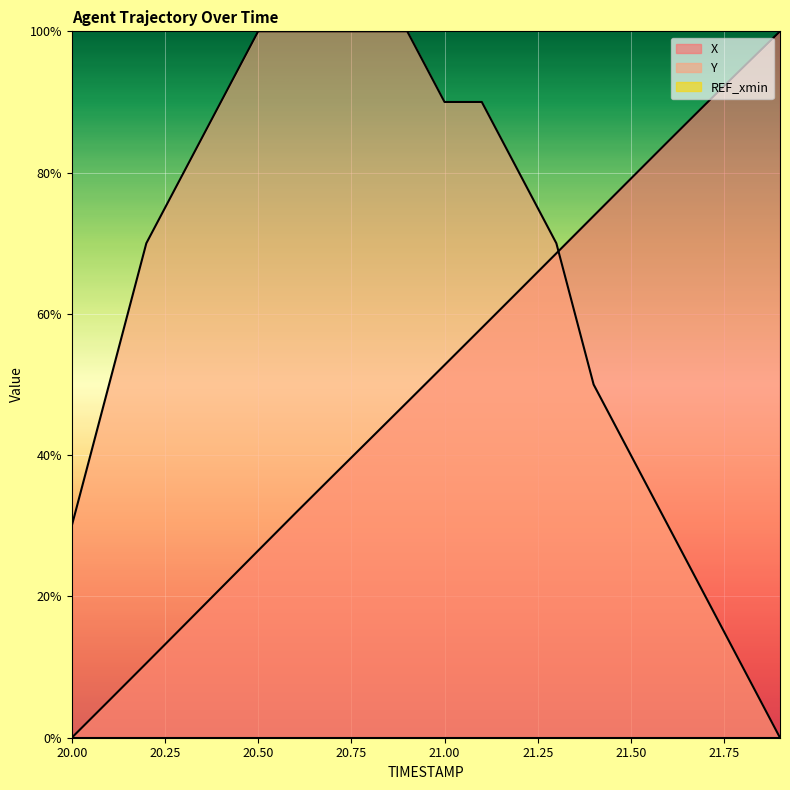

The value of X at 20.6 is 0.5. True or false?

False